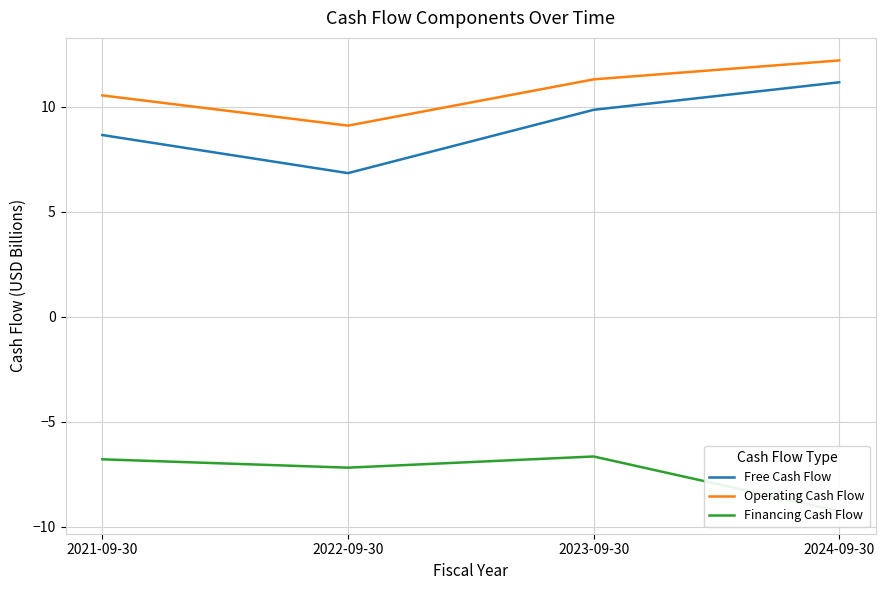

True or false: Financing Cash Flow and Operating Cash Flow intersect in this chart.

False